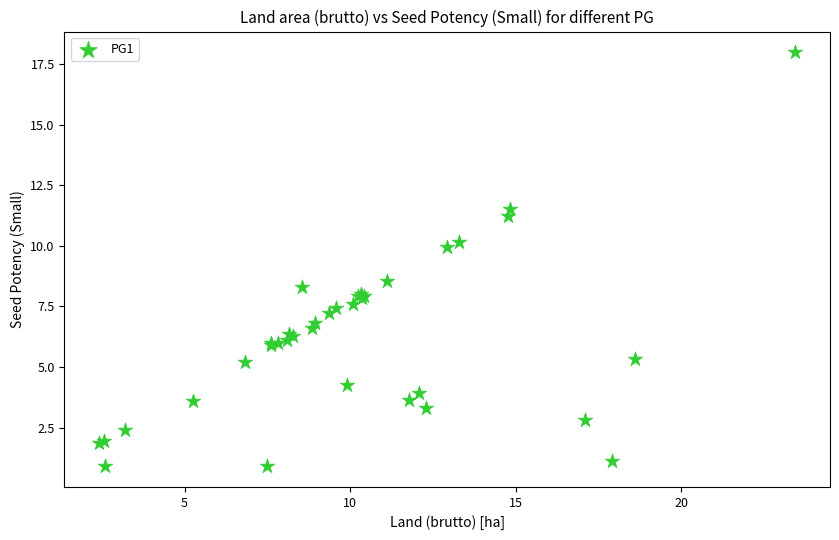

What Y value in the scatter plot is closest to 9?

8.6